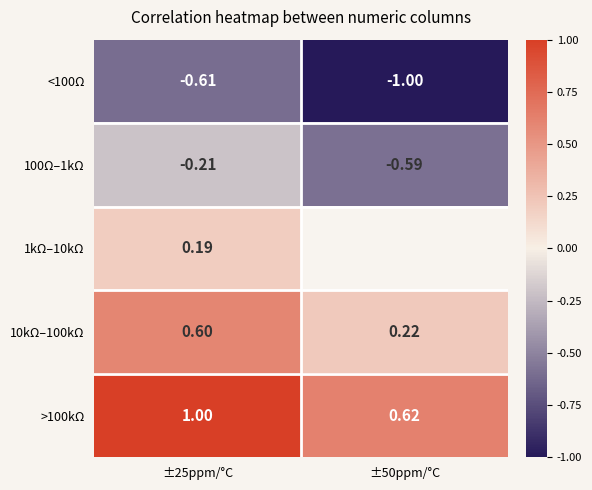

Is the value of 10kΩ–100kΩ at ±25ppm/°C greater than the value of >100kΩ at ±50ppm/°C?

No